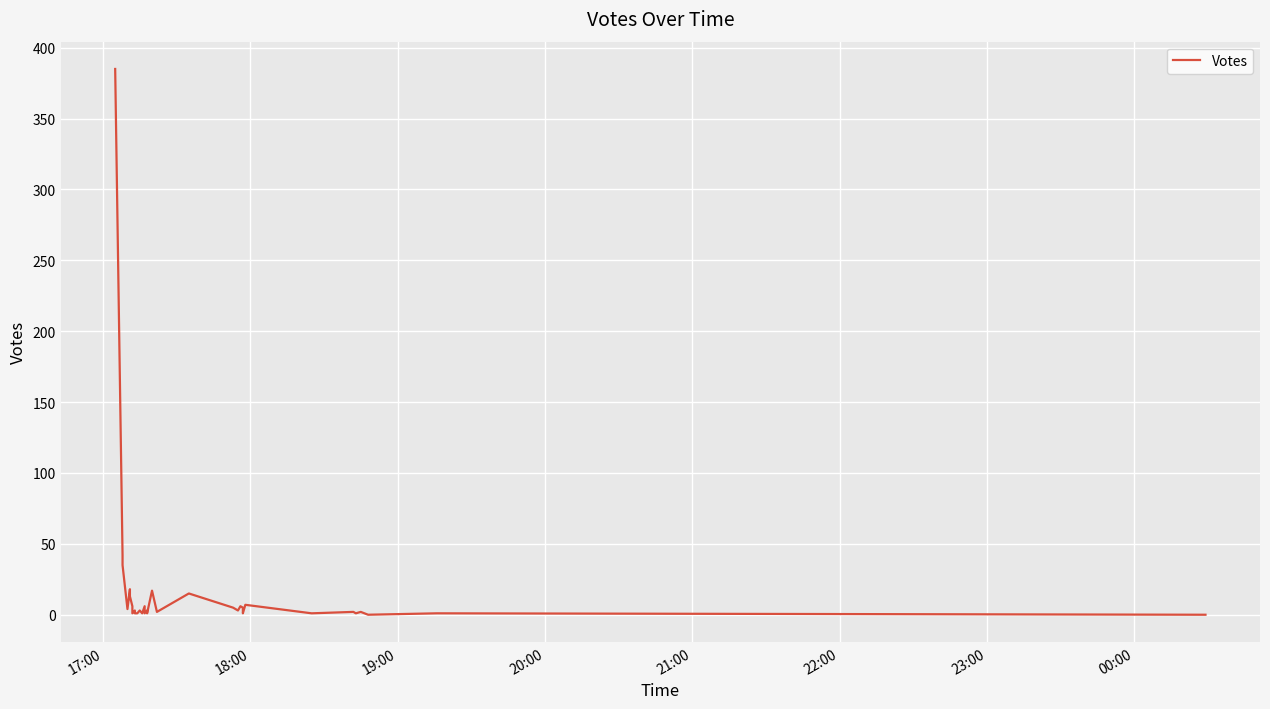

What is the value of the 7th point from the left?

6